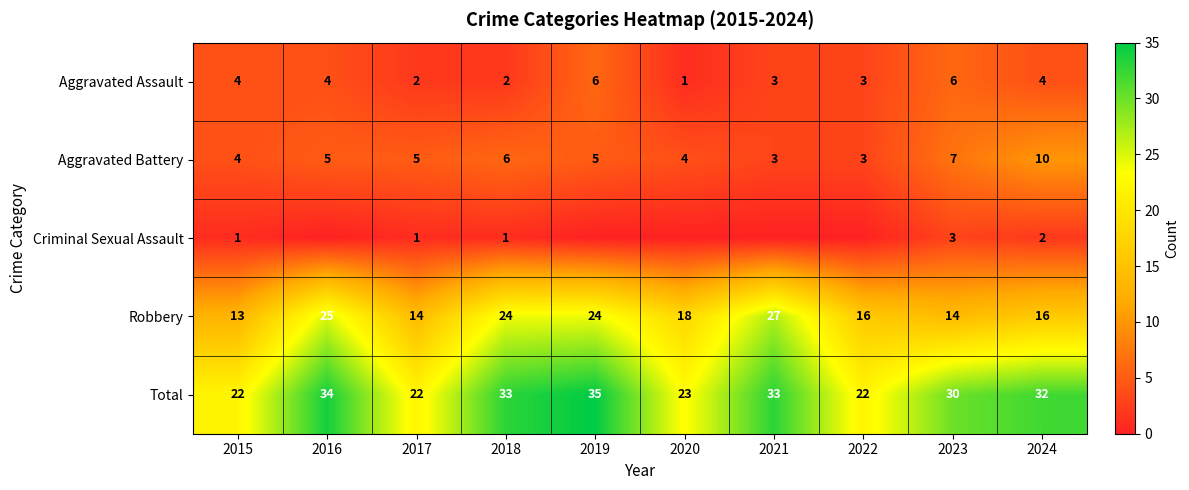

At which category is the sum across all series the highest?

2019